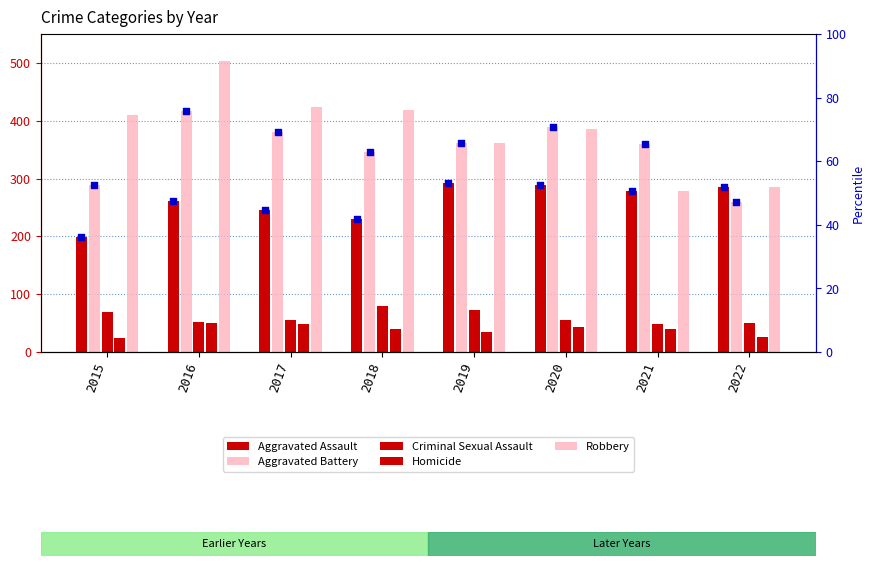

Which series contains the lowest Y value?

Homicide